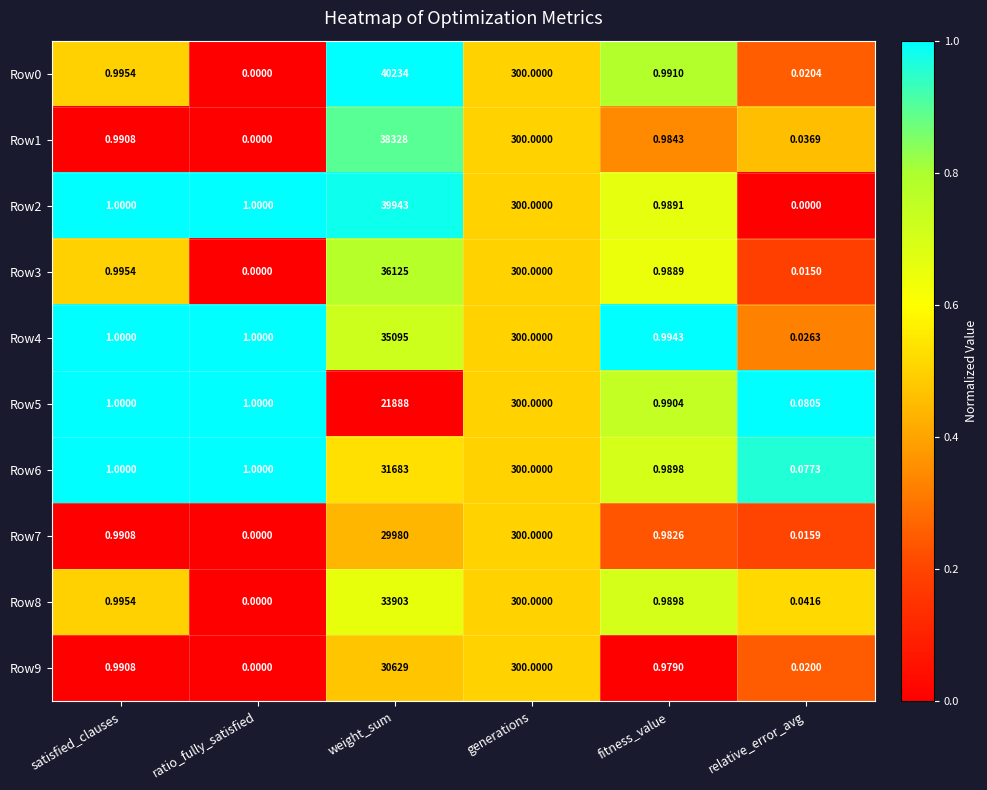

At which label does Row6 reach its peak?

weight_sum